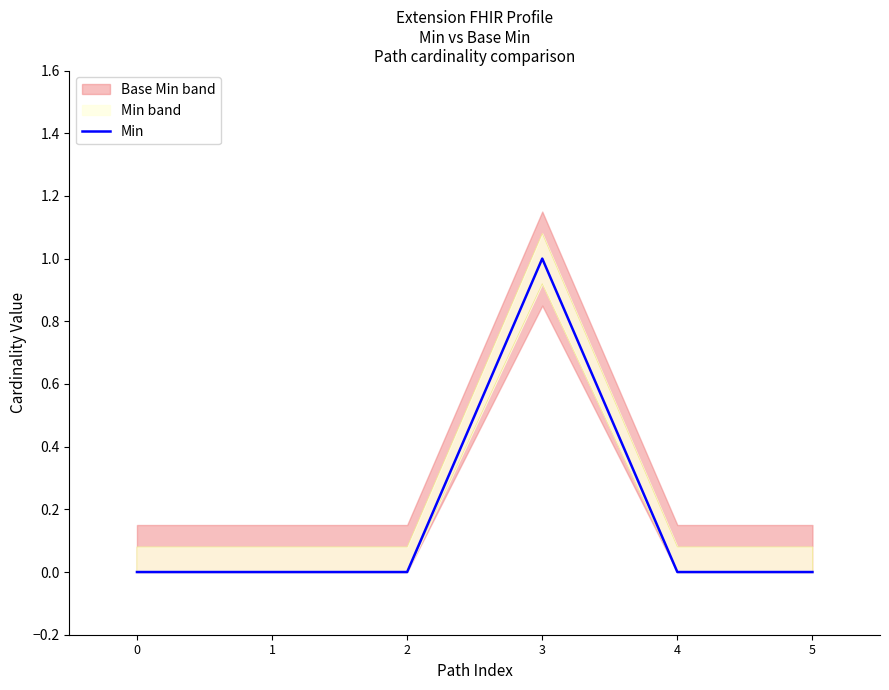

Is this an area chart (filled region under the line)?

No